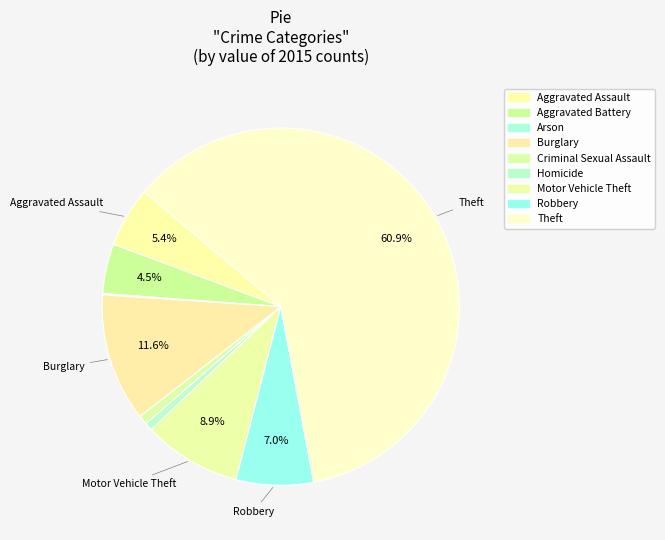

Which has a higher value, Robbery or Aggravated Assault?

Robbery